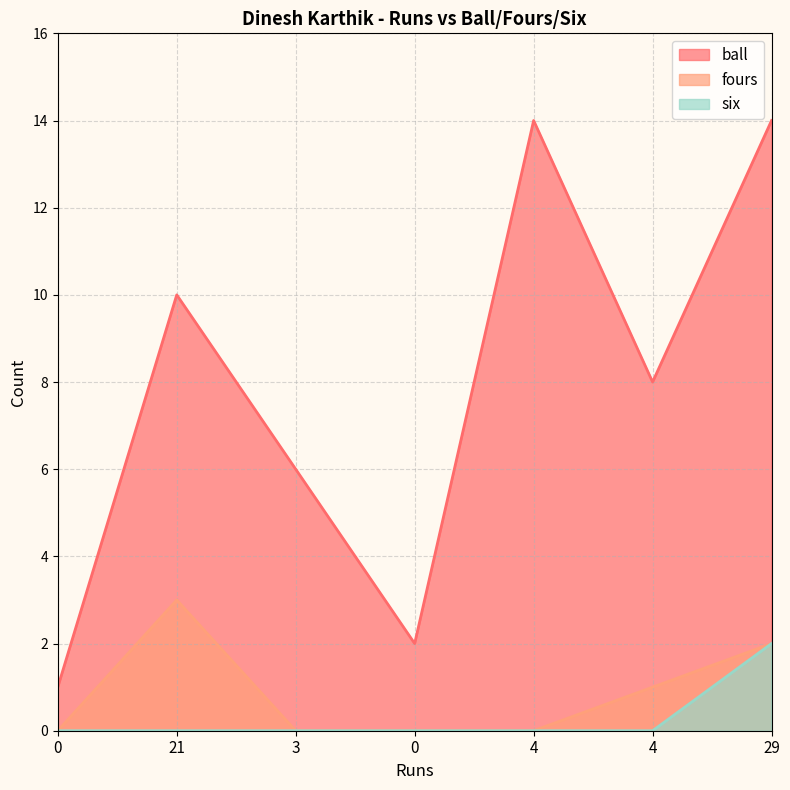

Which series has the largest total across all categories?

ball